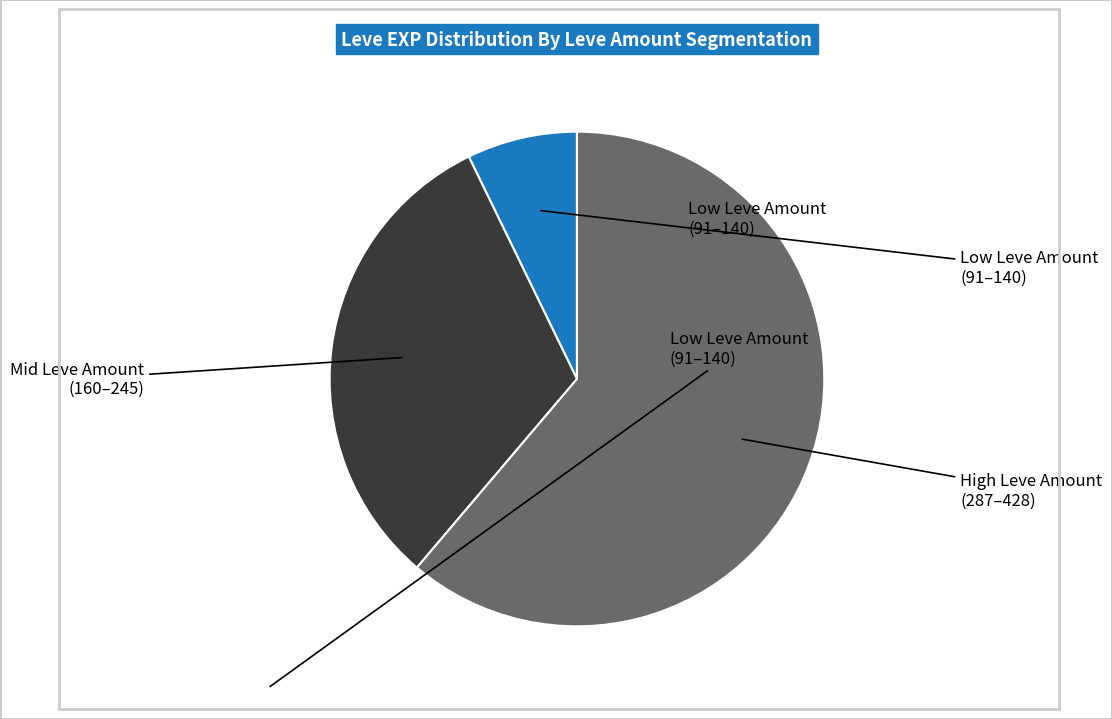

Is there a majority slice in this chart?

Yes